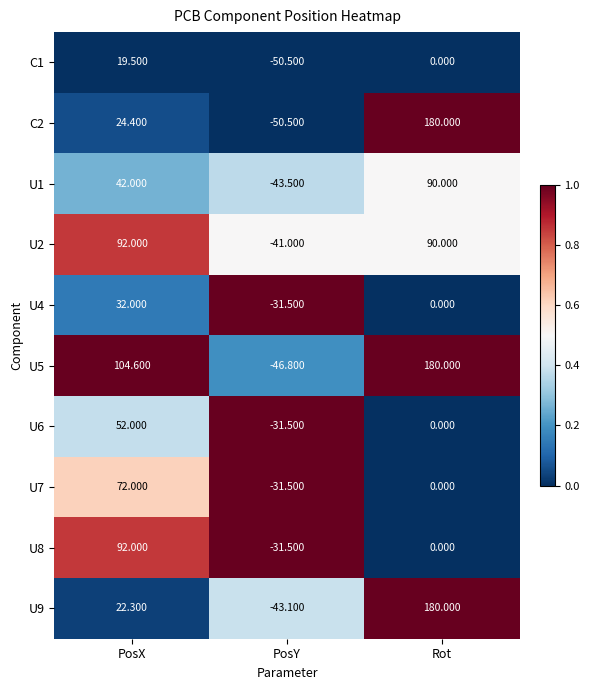

Is the value of C2 at PosY greater than the value of U7 at PosY?

No